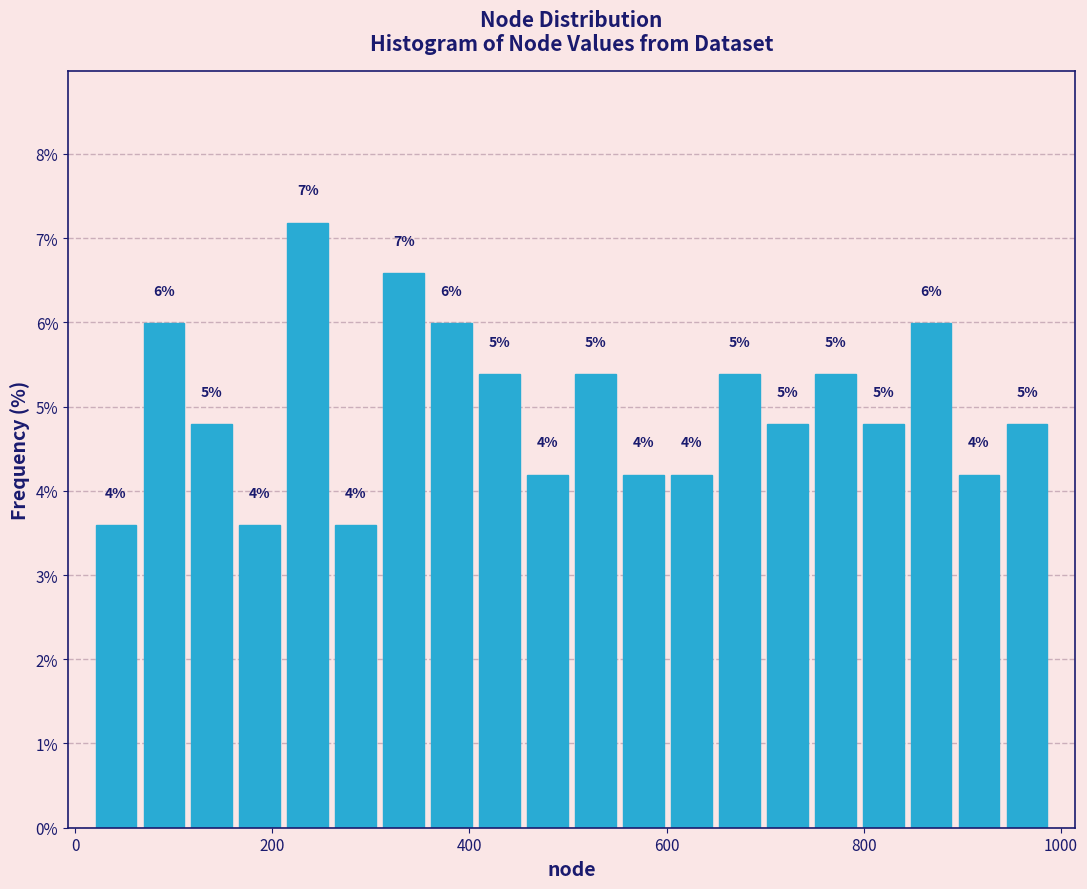

Around what value on the x-axis is the tallest bar? Give the approximate position of its centre, as read against the axis.

240